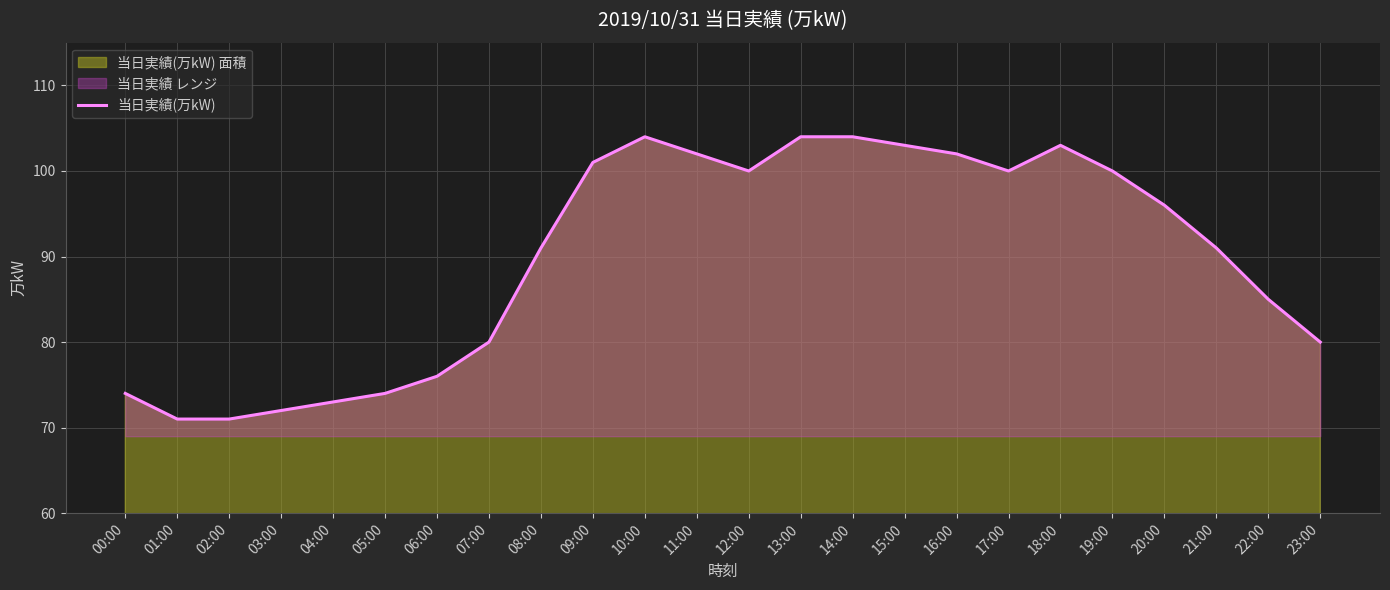

The chart shows a value of 100 at 12:00. True or false?

True